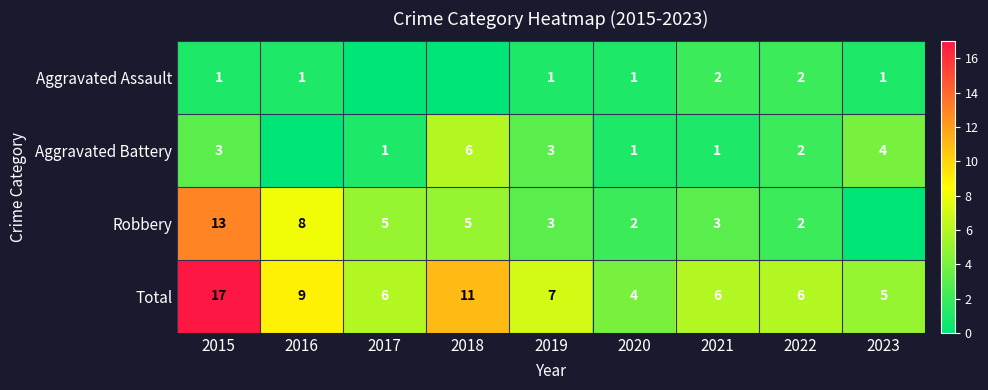

The value of Aggravated Battery at 2020 is 1. True or false?

True